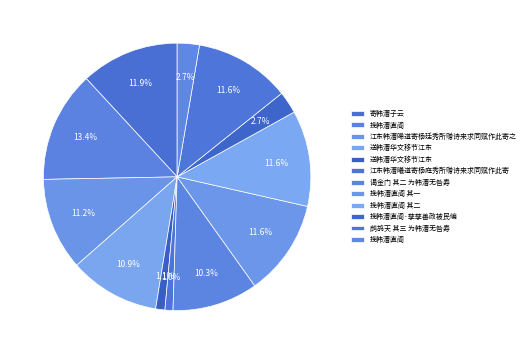

Count the number of slices in the pie.

12